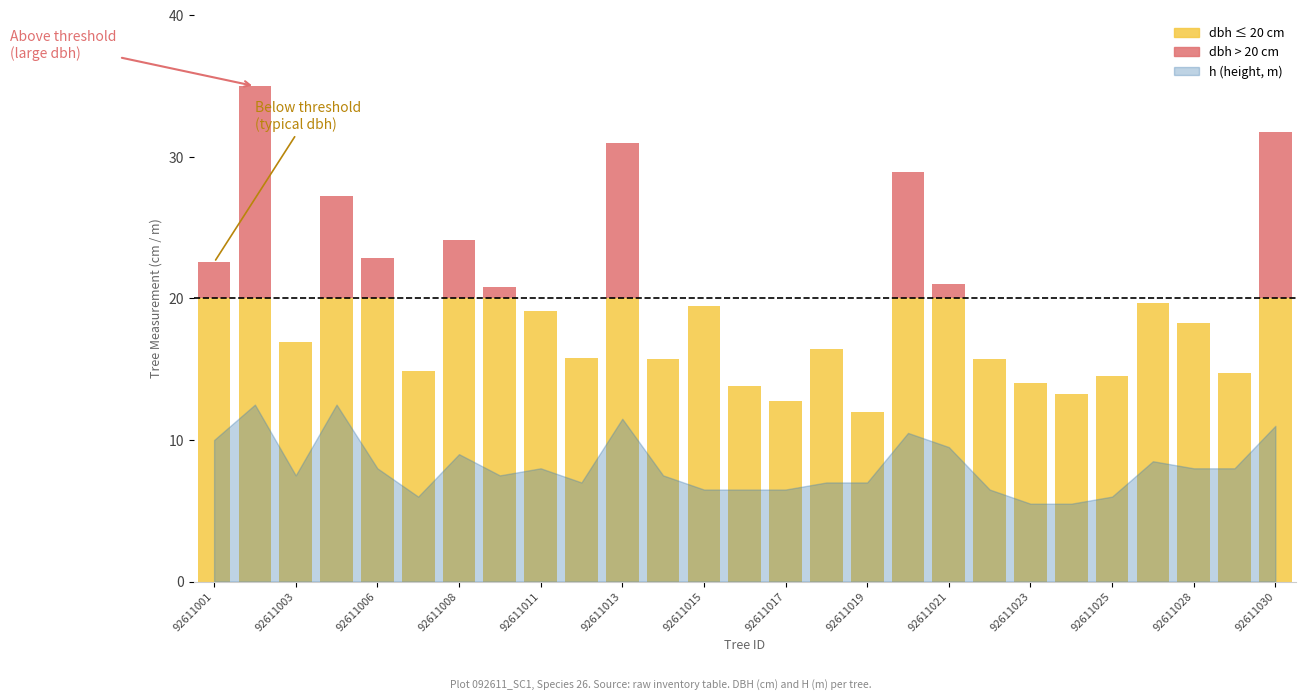

At which category does the chart reach its peak across all series?

92611002